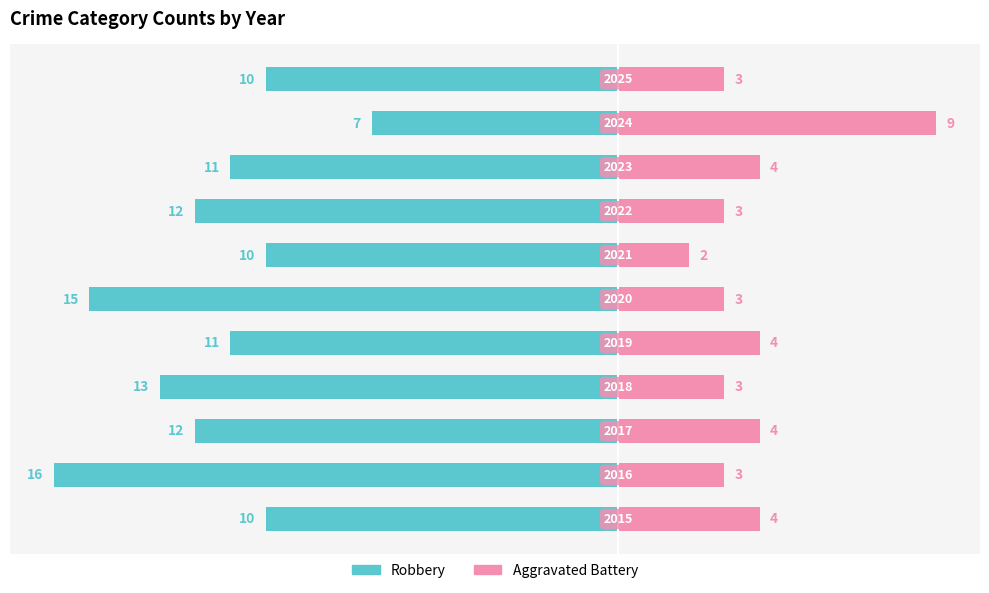

Is it true that Robbery equals -10 at 6?

True